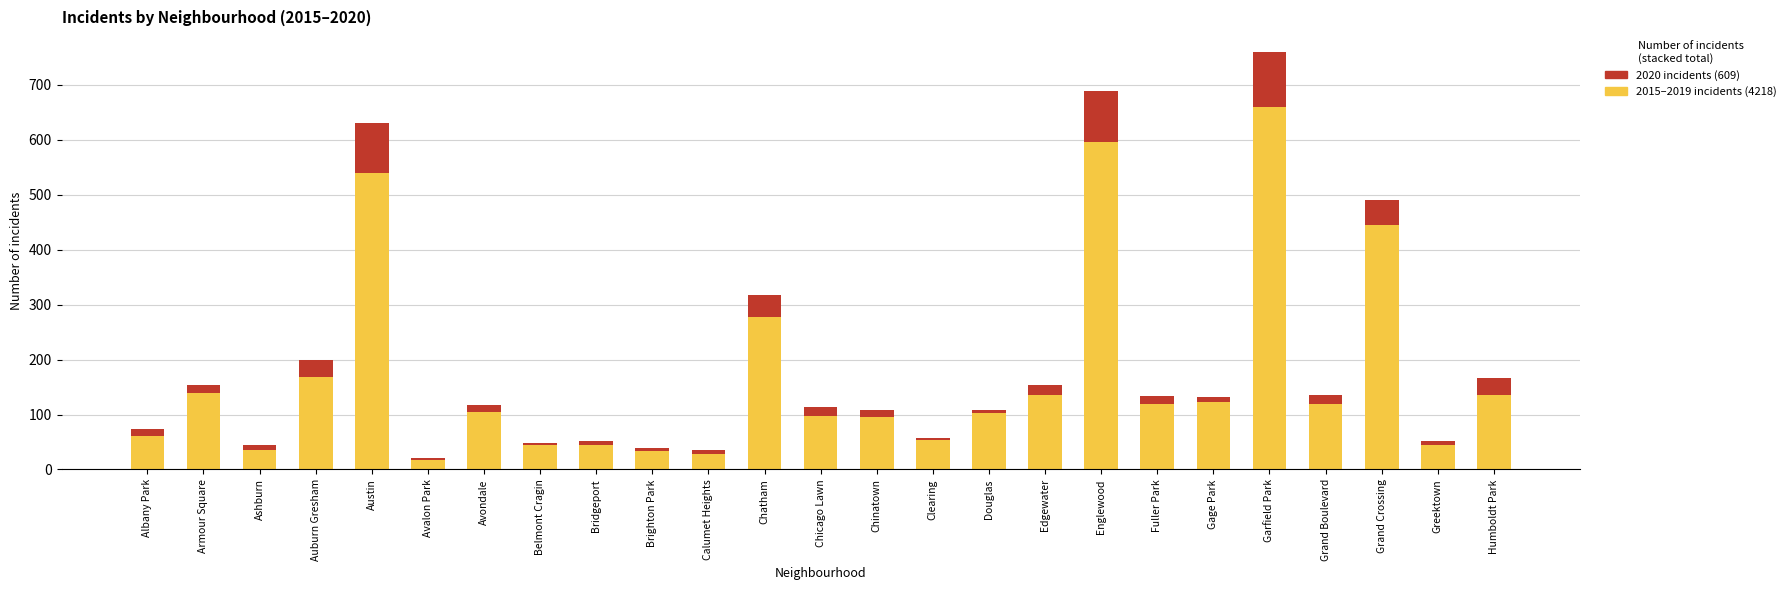

At which category is the sum across all series the highest?

Garfield Park